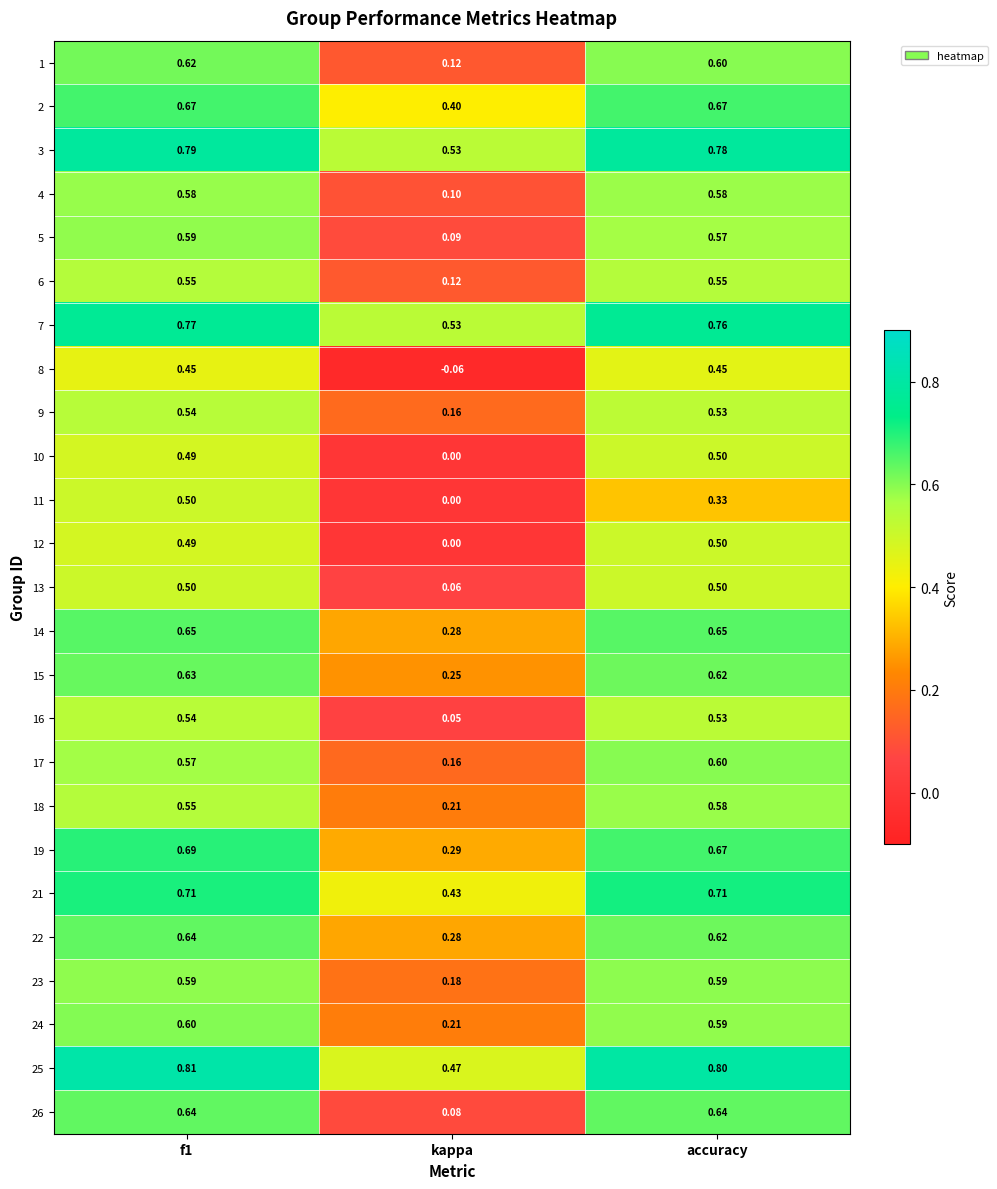

Where is 12 nearest to the value 0?

kappa